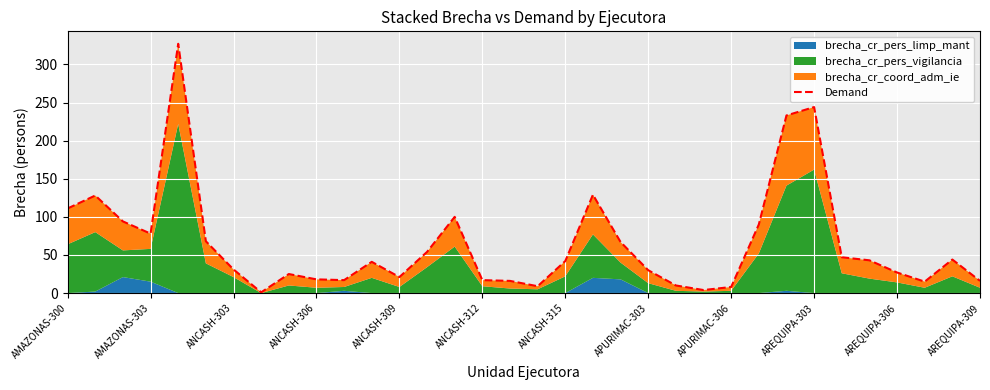

What is the sum of all values?

2205